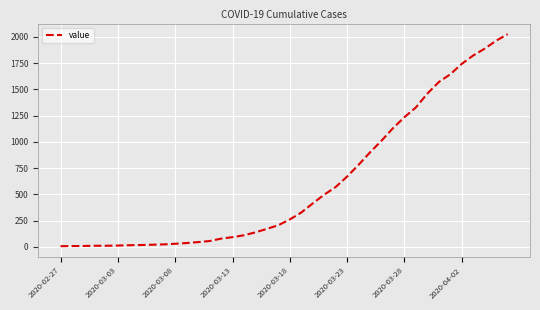

What is the average value?

609